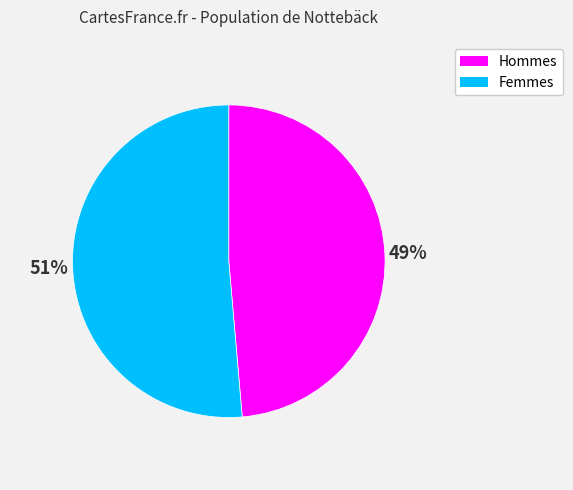

Does any single category account for the majority?

Yes